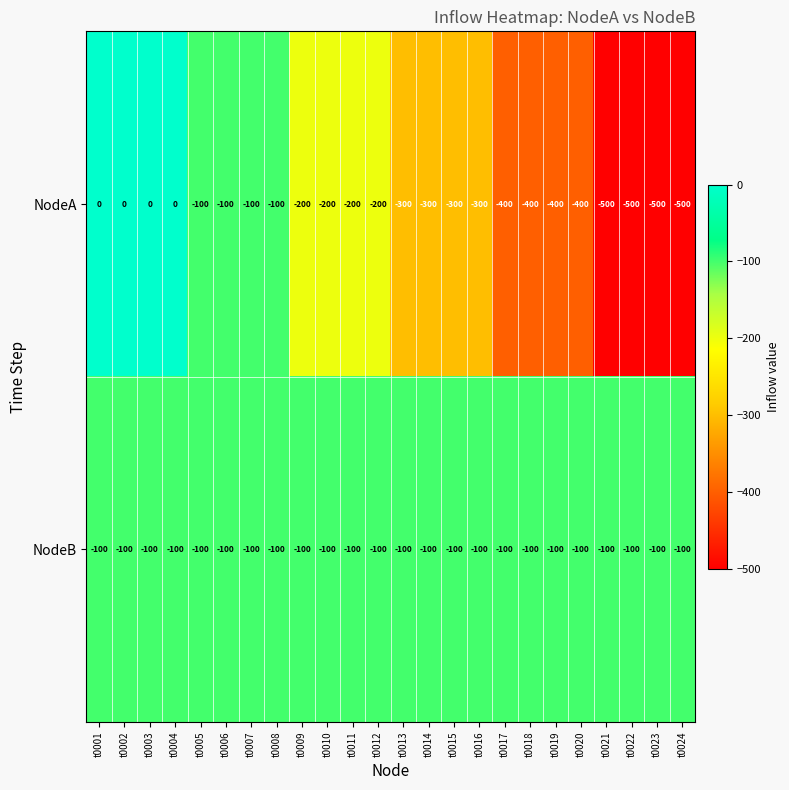

What is the minimum value for NodeA?

-500